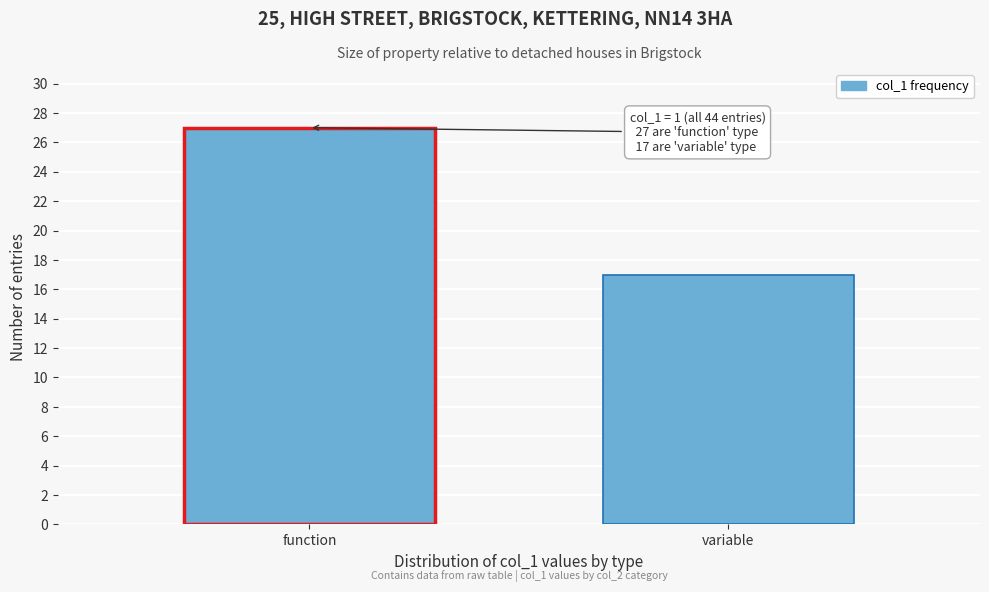

Reading left to right, what are all the values shown in this chart?

function=27	variable=17